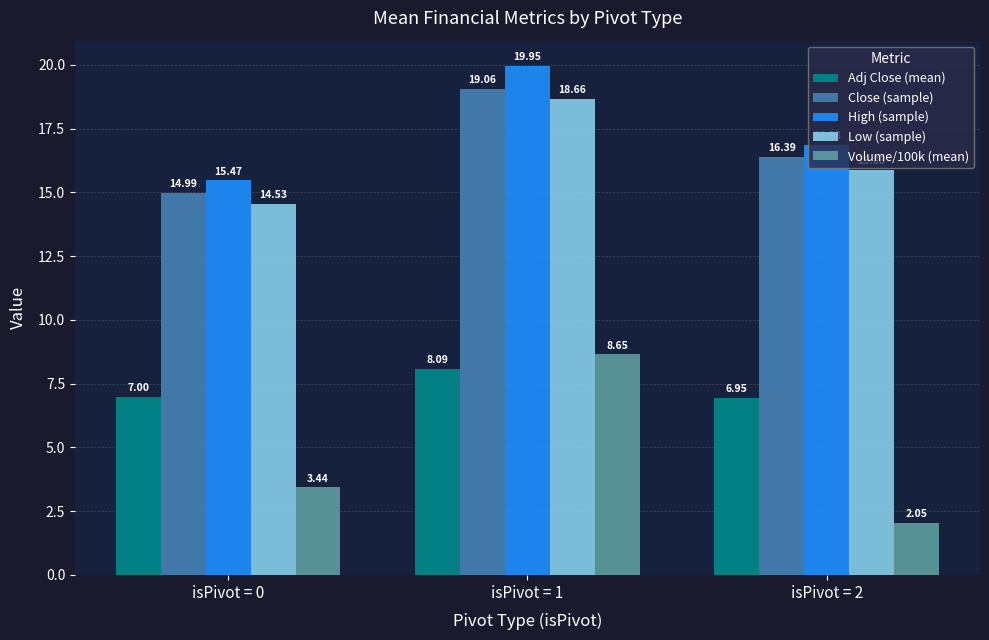

List the series in order of their peak value, lowest first.

Adj Close (mean), Volume/100k (mean), Low (sample), Close (sample), High (sample)